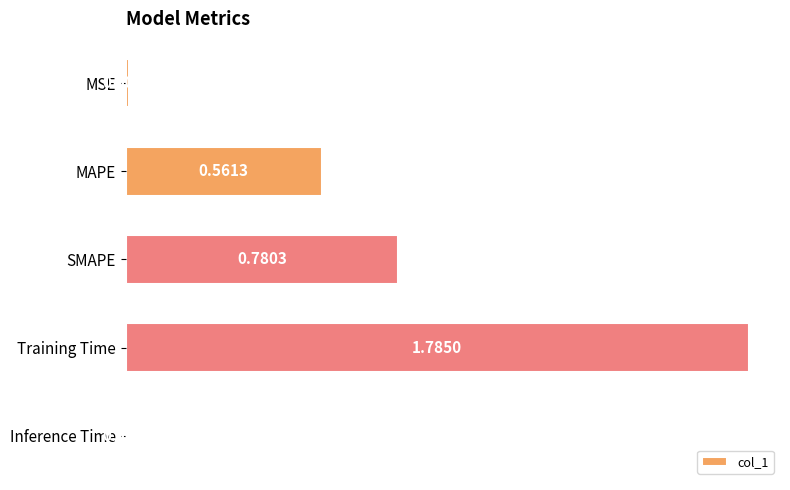

Which label corresponds to the largest value in the chart?

Training Time